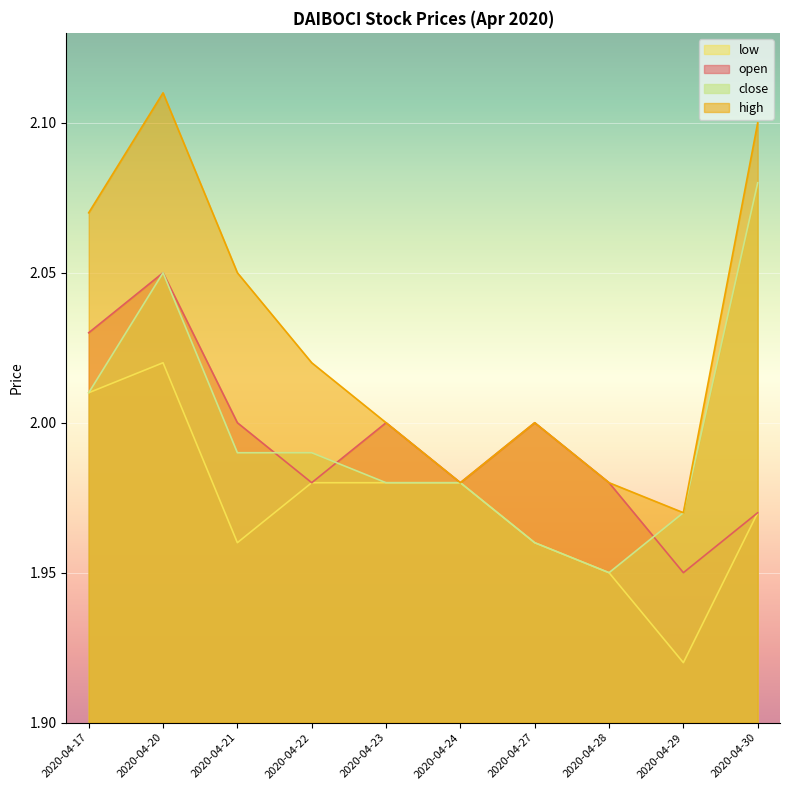

What is the sum of the open values at 2020-04-17 and 2020-04-20?

4.1